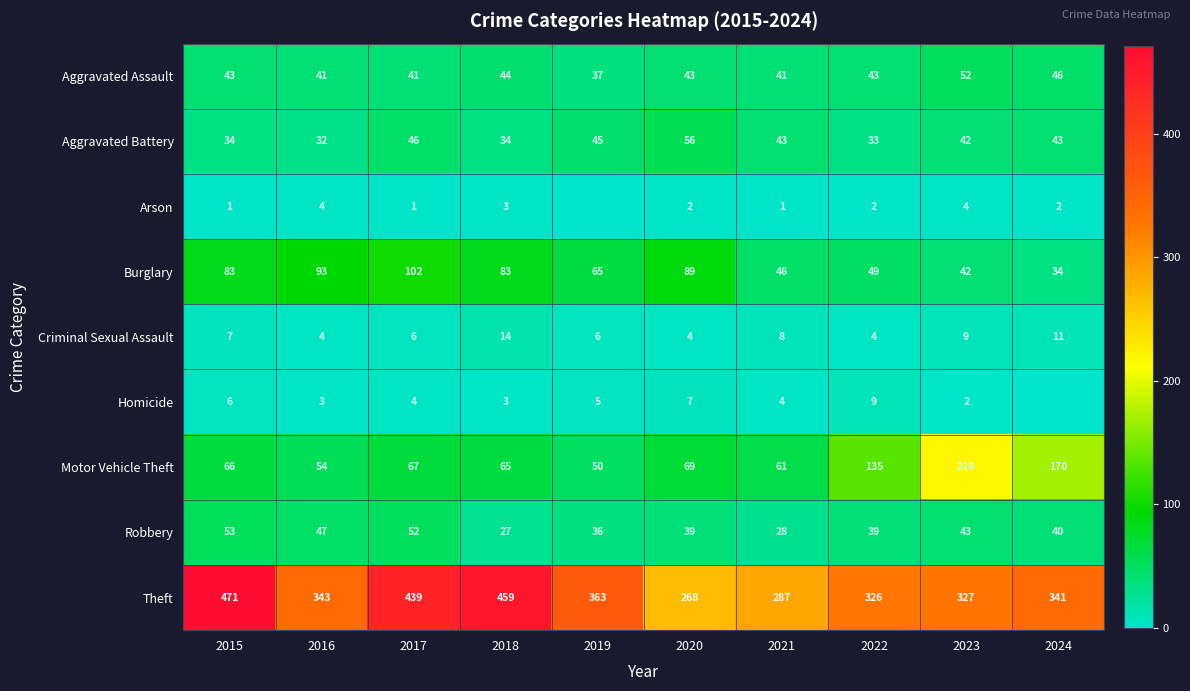

True or false: Robbery has a value of 43 at 2023.

True